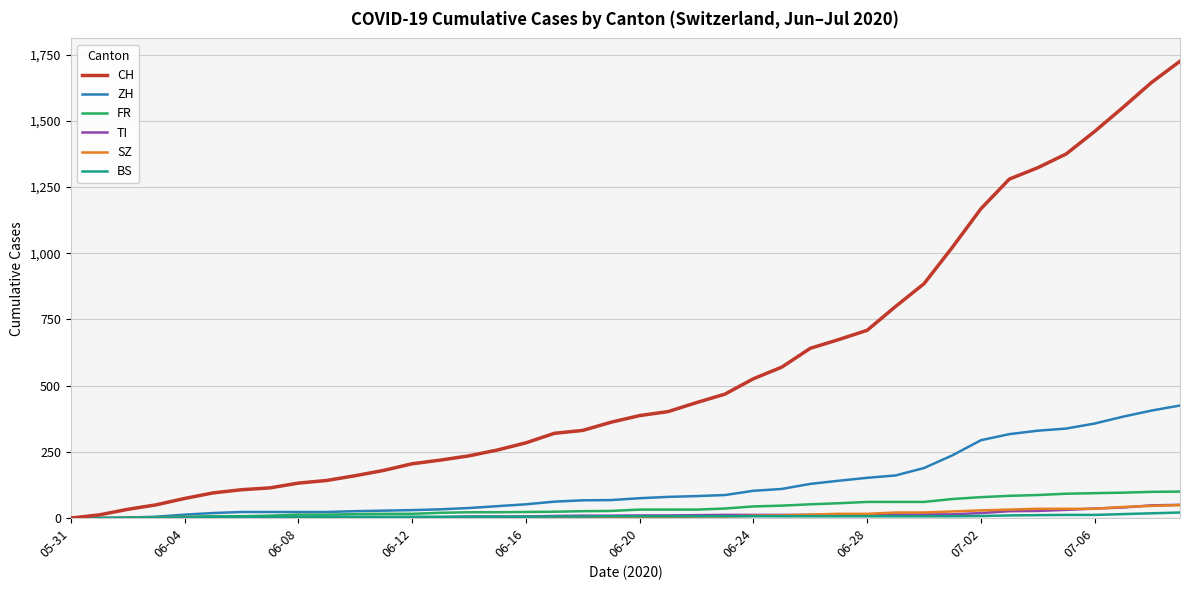

What are all the series names shown in the legend?

CH, ZH, FR, TI, SZ, BS